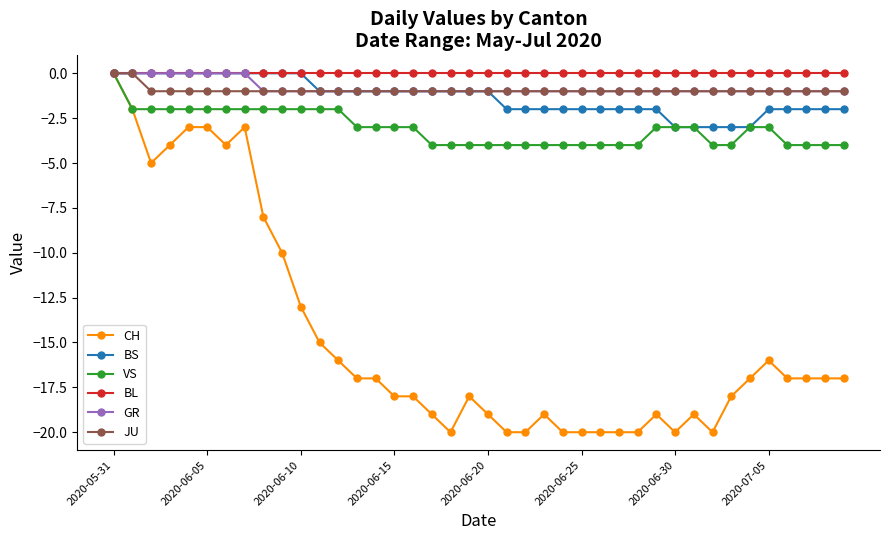

What is the smallest value displayed?

-20